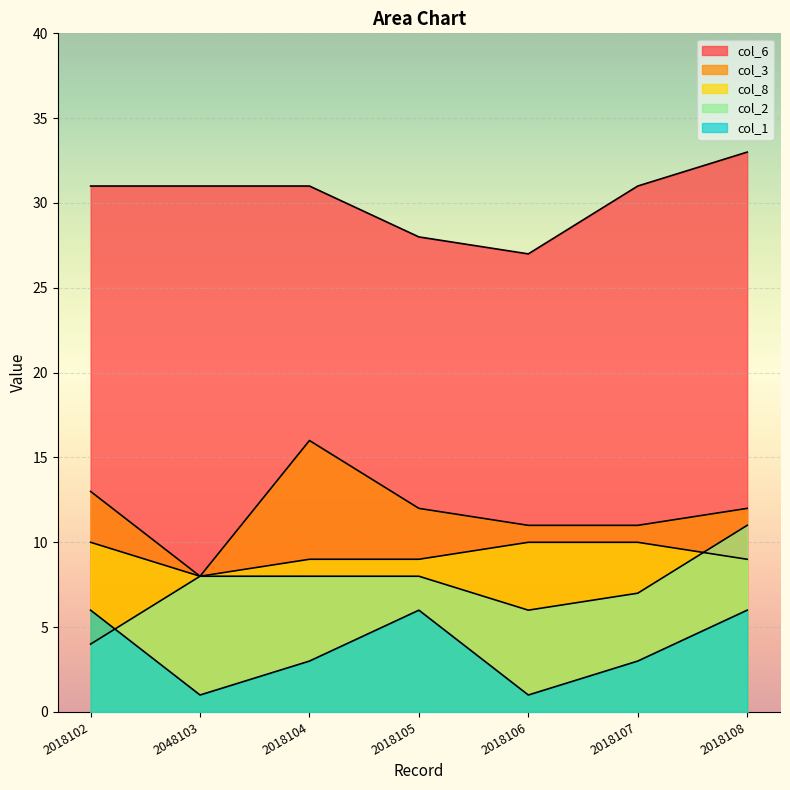

How many times do col_8 and col_2 cross each other?

1